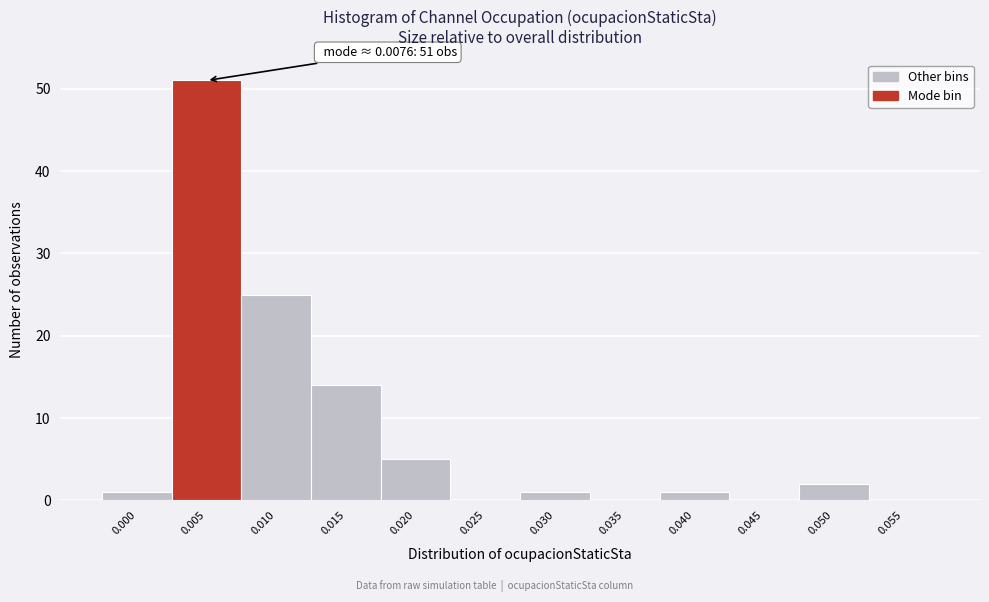

Reading left to right, transcribe all the data shown in this chart.

0.000=1	0.005=51	0.010=25	0.015=14	0.020=5	0.025=0	0.030=1	0.035=0	0.040=1	0.045=0	0.050=2	0.055=0